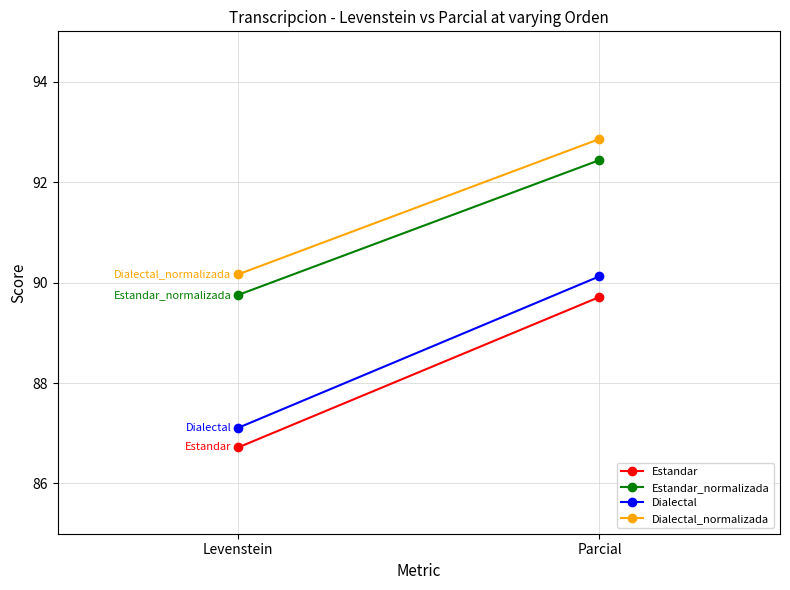

The Dialectal series shows 90.1 at Parcial. True or false?

True